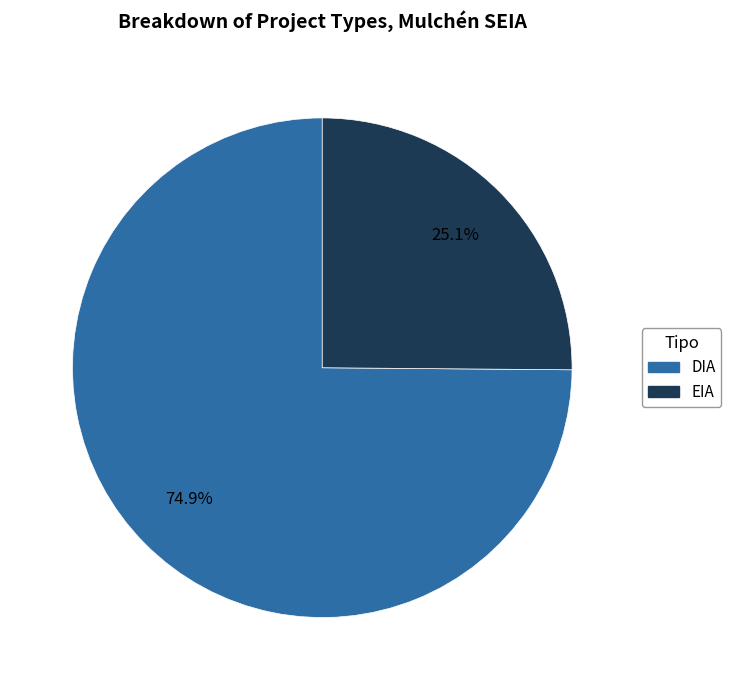

True or false: EIA accounts for 17% of the total.

False